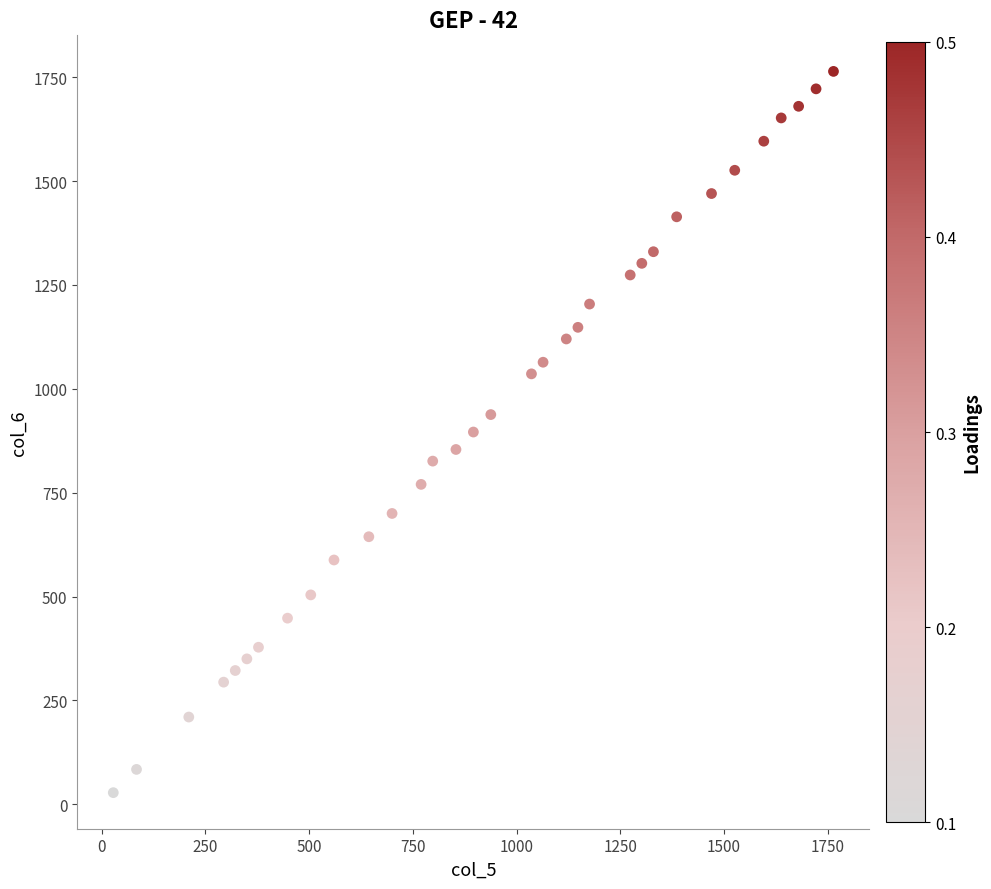

What is the range of Y values (max minus min)?

1736